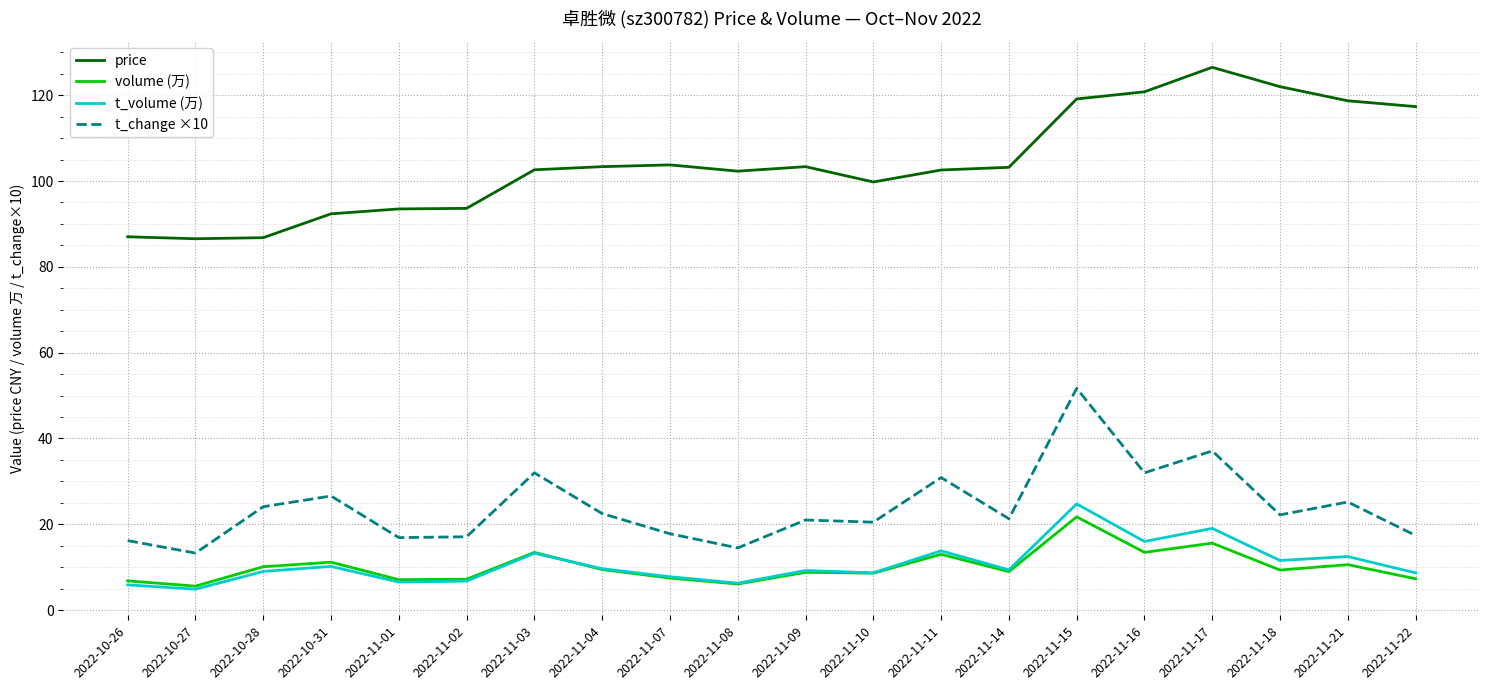

True or false: volume (万) and t_change ×10 intersect in this chart.

False